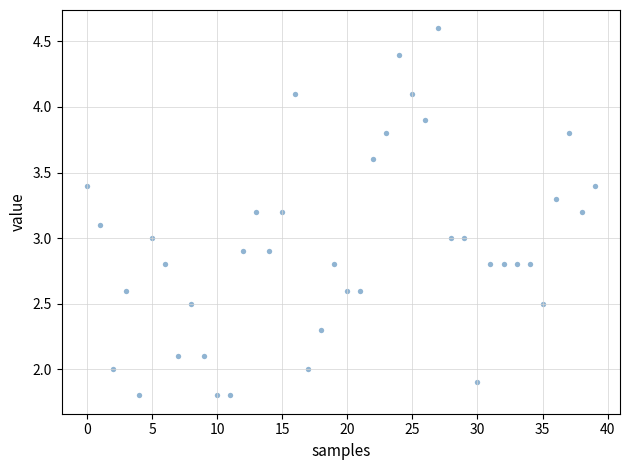

What is the range of Y values (max minus min)?

2.8